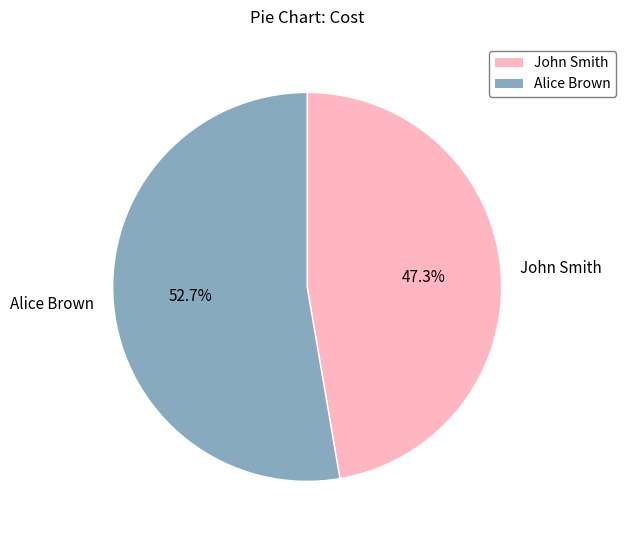

What is the largest slice in the pie chart?

Alice Brown